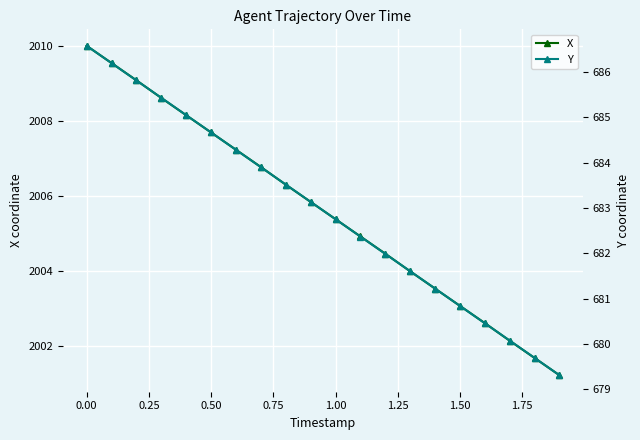

What is the minimum value for X?

2001.2